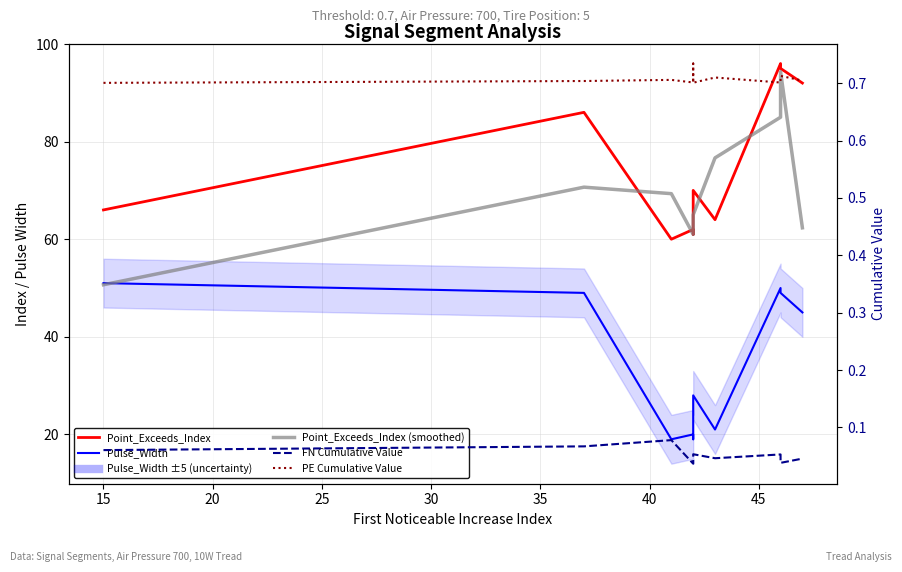

Reading right to left, list all the values displayed in this chart.

Point_Exceeds_Index: 92.0	95.0	96.0	64.0	70.0	61.0	62.0	60.0	86.0	66.0
Pulse_Width: 45.0	49.0	50.0	21.0	28.0	19.0	20.0	19.0	49.0	51.0
Point_Exceeds_Index (smoothed): 62.3	94.3	85.0	76.7	65.0	64.3	61.0	69.3	70.7	50.7
FN Cumulative Value: 0.0	0.0	0.1	0.0	0.1	0.0	0.0	0.1	0.1	0.1
PE Cumulative Value: 0.7	0.7	0.7	0.7	0.7	0.7	0.7	0.7	0.7	0.7